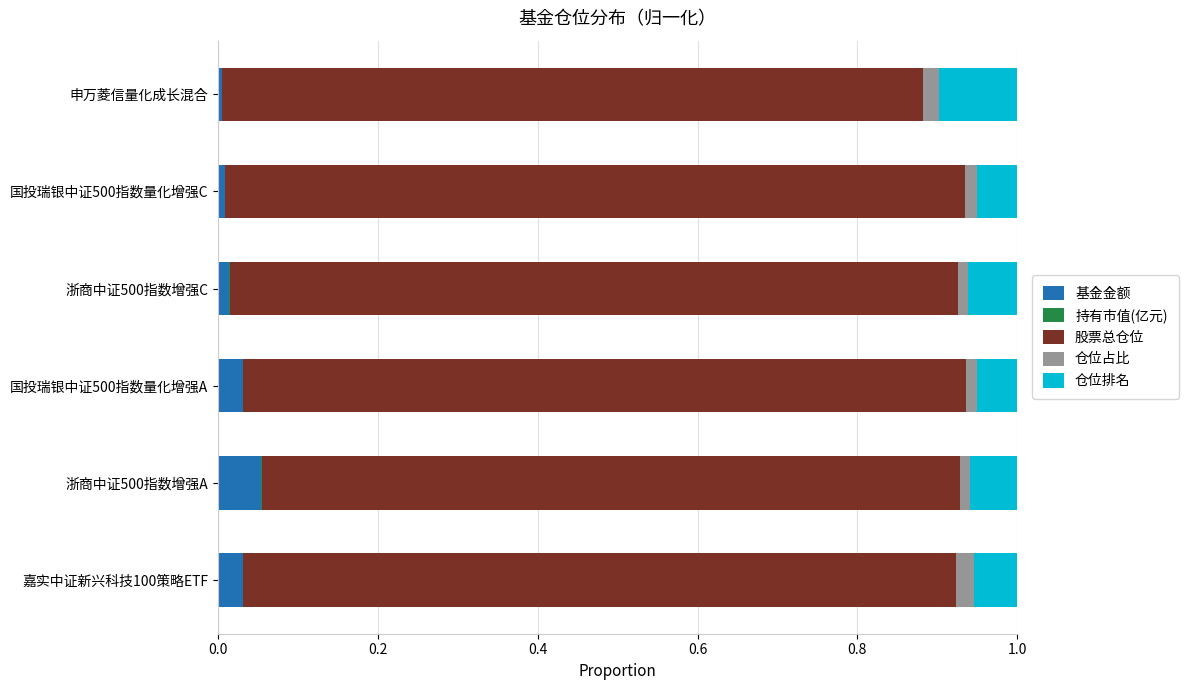

The value of 基金金额 at 浙商中证500指数增强A is 0.1. True or false?

True